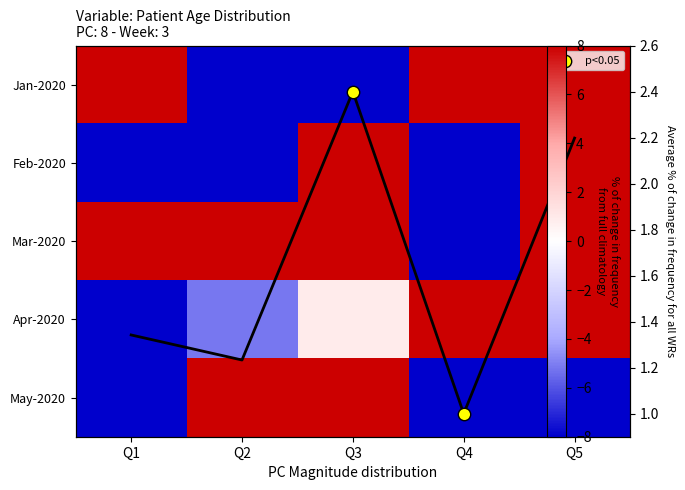

Reading left to right, transcribe all the data shown in this chart.

0-20: Q1=71.5	Q2=-27.4	Q3=-39.5	Q4=9.0	Q5=47.3
21-40: Q1=-55.6	Q2=-55.6	Q3=69.5	Q4=-11.2	Q5=29.1
41-60: Q1=47.3	Q2=21.1	Q3=51.3	Q4=-65.7	Q5=35.2
61-80: Q1=-43.5	Q2=-5.2	Q3=0.9	Q4=19.0	Q5=17.0
81-100: Q1=-57.6	Q2=15.0	Q3=17.0	Q4=-33.4	Q5=-55.6